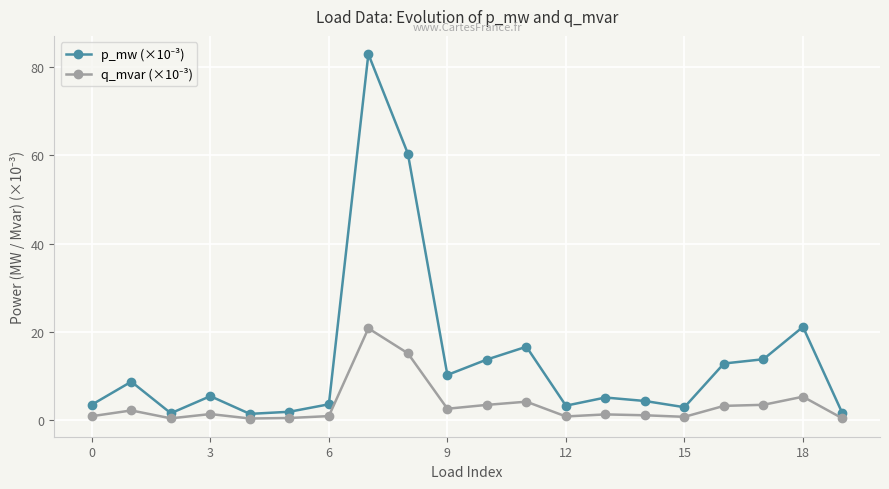

Which series has the largest range (max minus min)?

p_mw (×10⁻³)